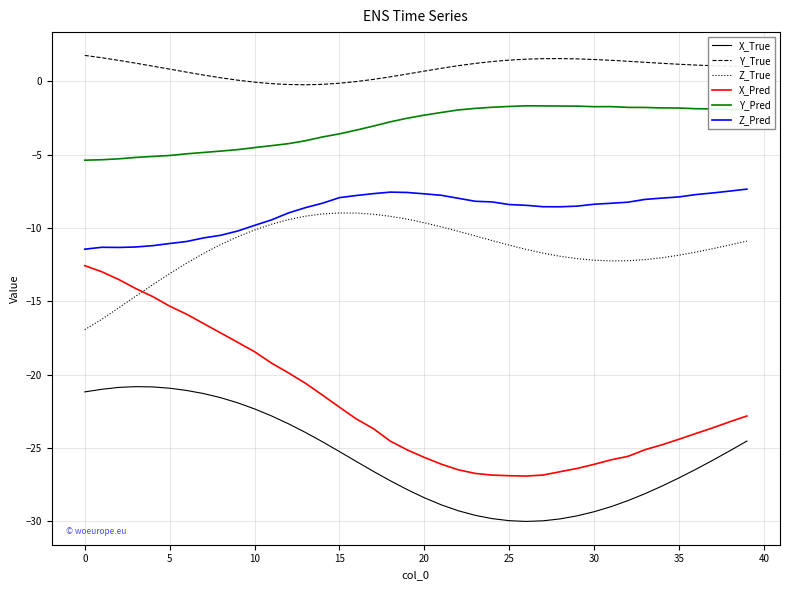

What is the greatest value displayed?

1.8